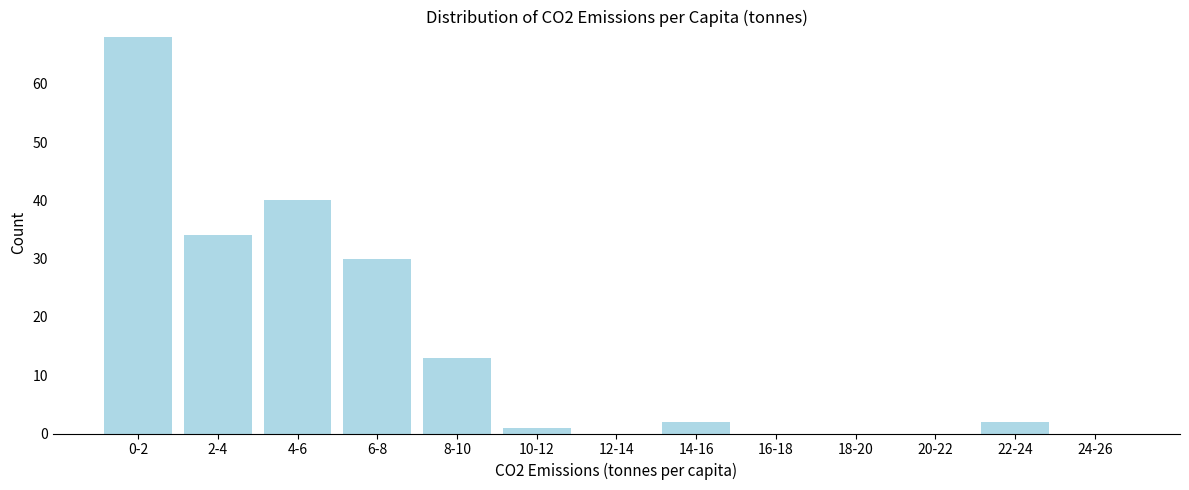

Reading right to left, what are all the values shown in this chart?

24-26=0	22-24=2	20-22=0	18-20=0	16-18=0	14-16=2	12-14=0	10-12=1	8-10=13	6-8=30	4-6=40	2-4=34	0-2=68